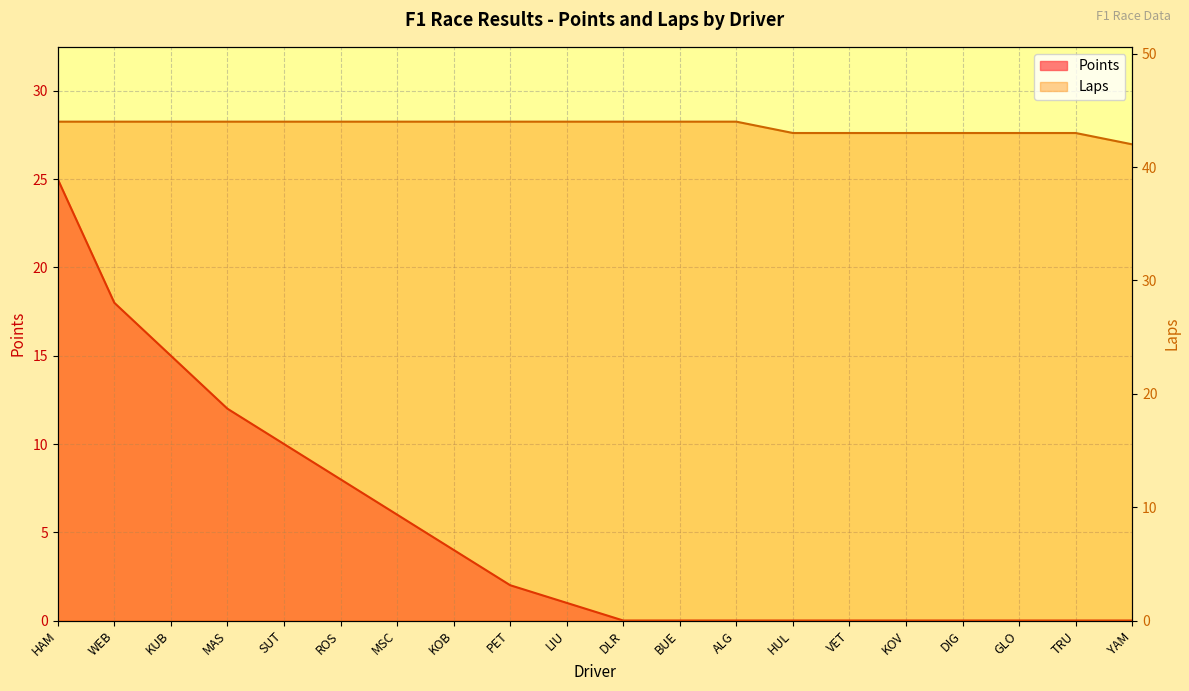

How many distinct data groups are displayed?

2